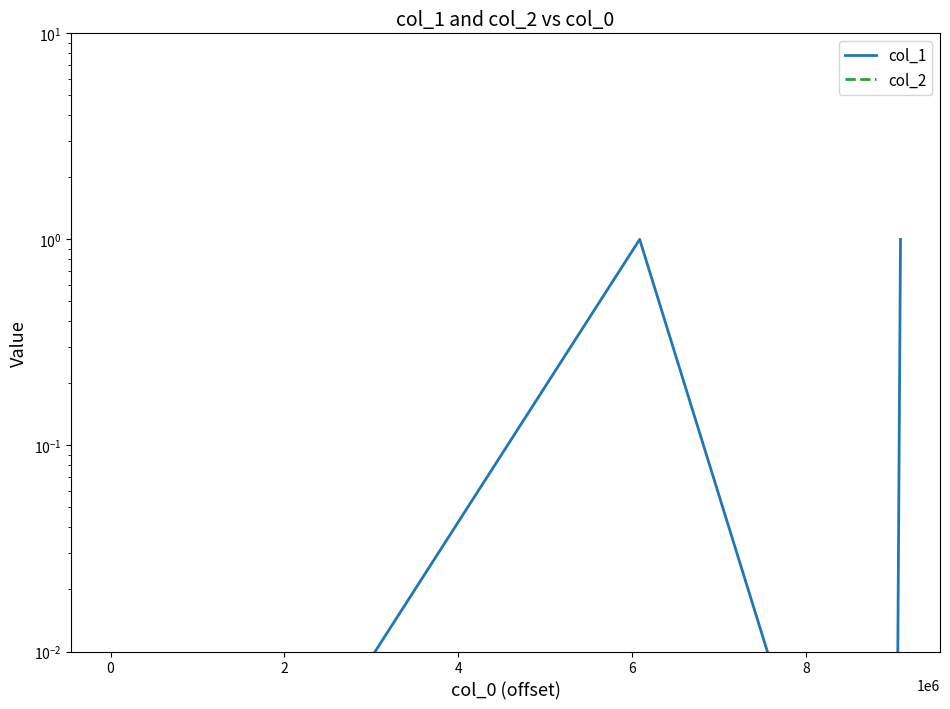

How many data points does each series have?

4